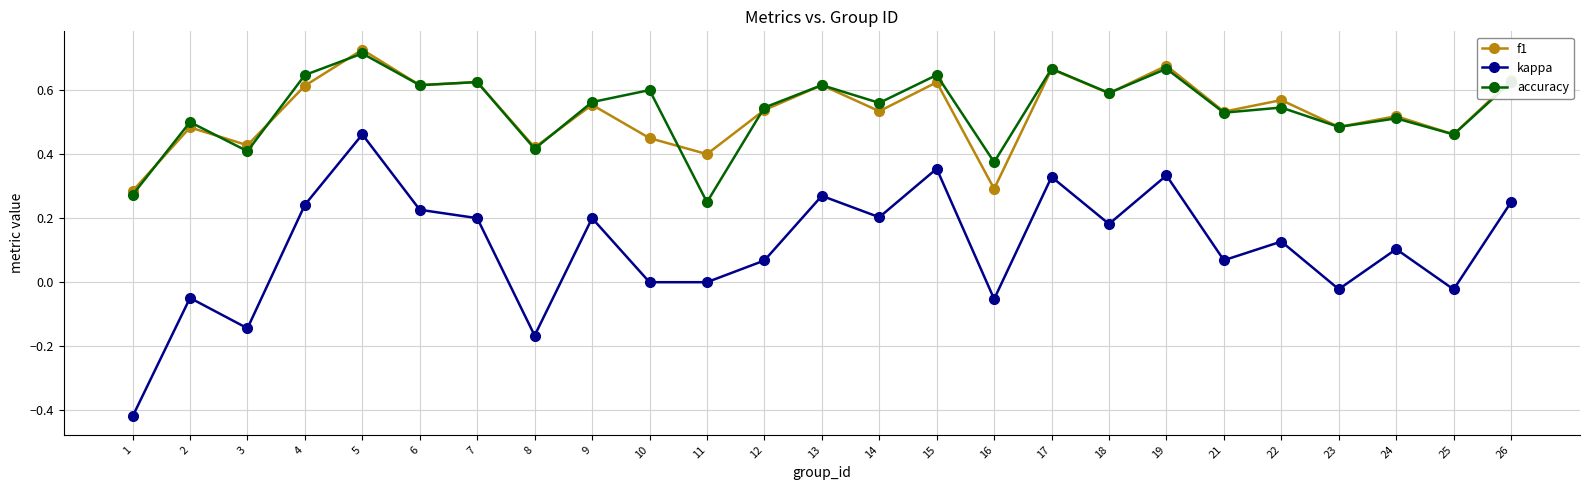

True or false: kappa and accuracy intersect in this chart.

False